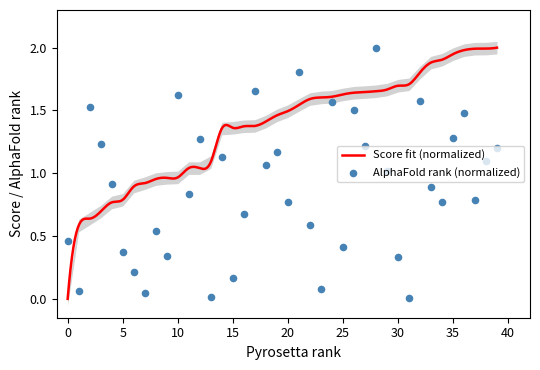

Between −5 and 34, which is larger?

34